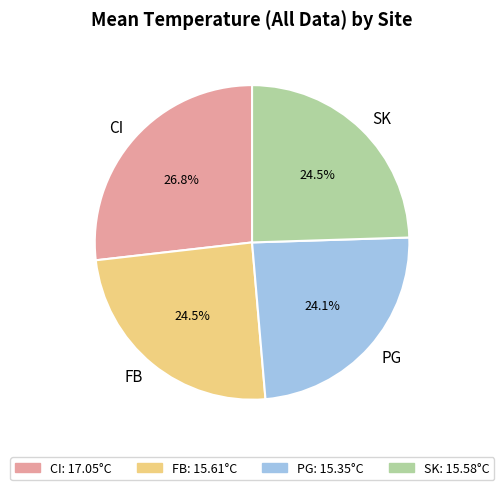

Is it true that CI is 20% of the pie?

False